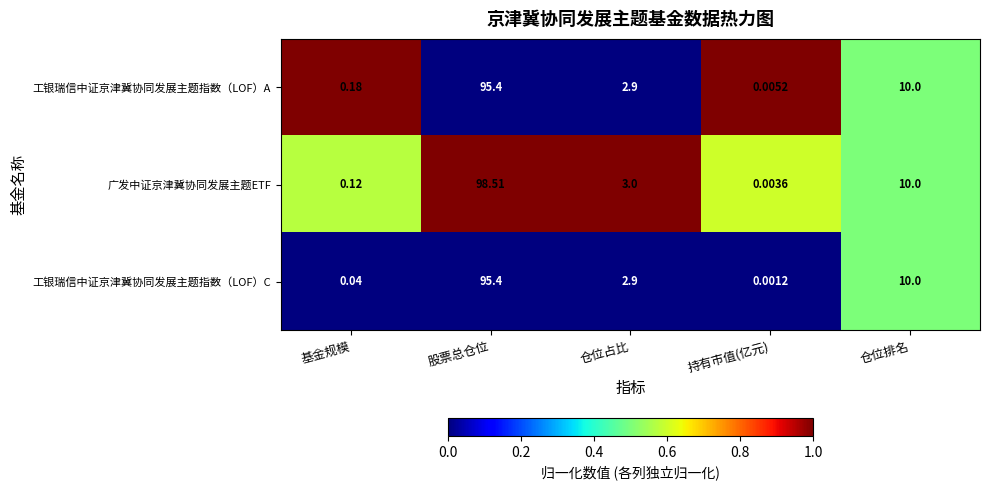

Which label corresponds to the largest value in the chart?

股票总仓位